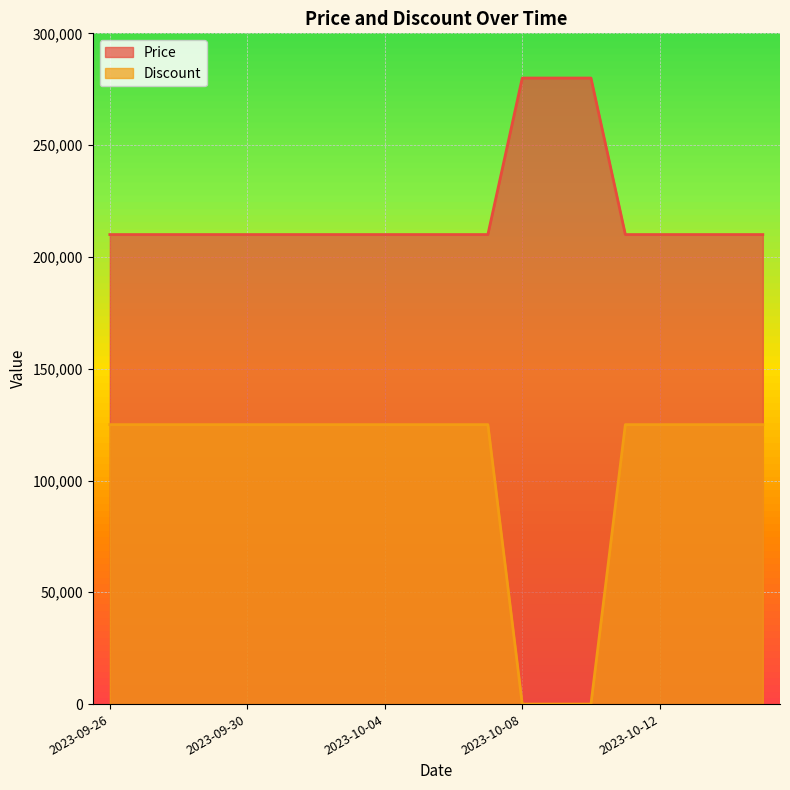

What position from the left is 2023-10-10?

15